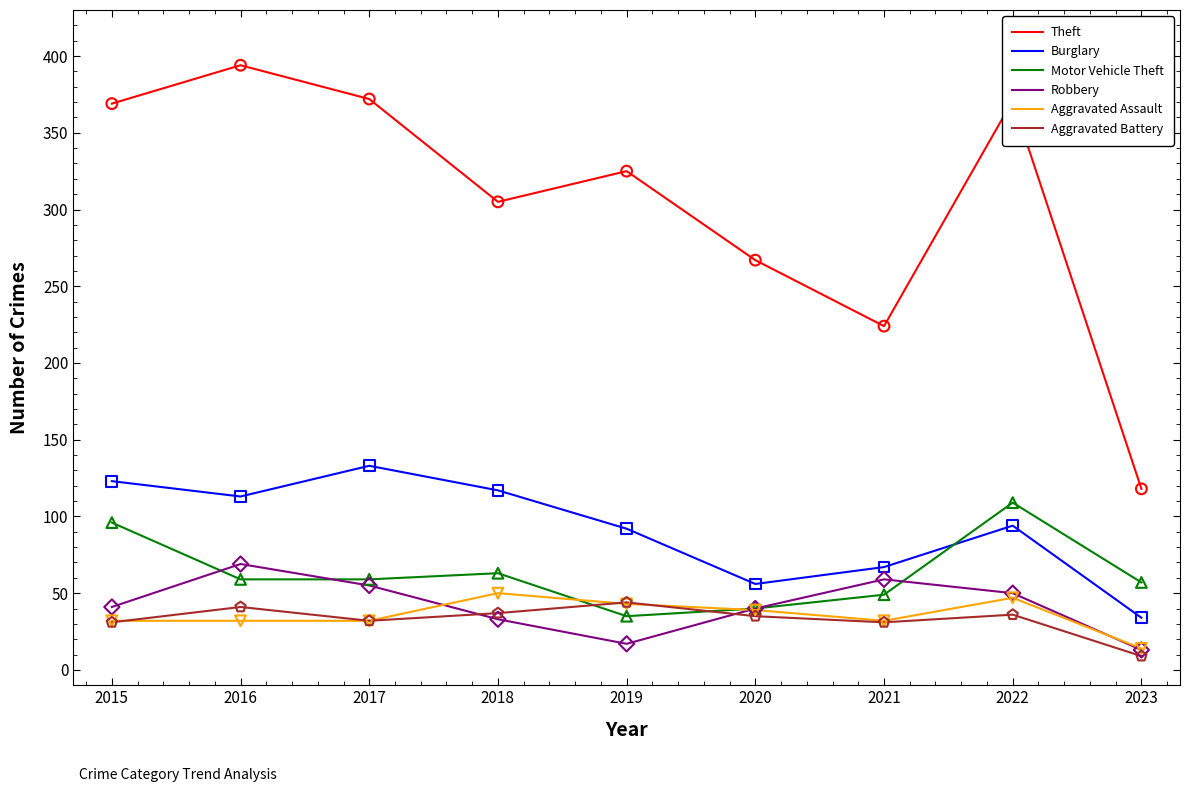

Is the value of Aggravated Assault at 2022 greater than the value of Theft at 2018?

No